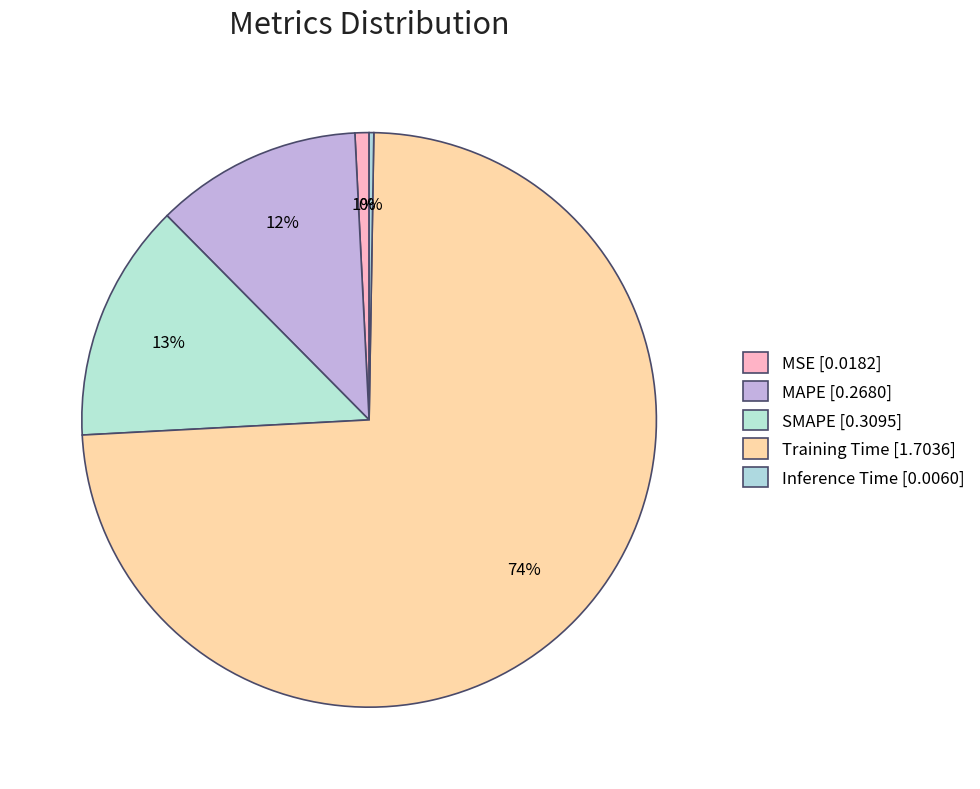

Which category has the biggest portion of the pie?

Training Time